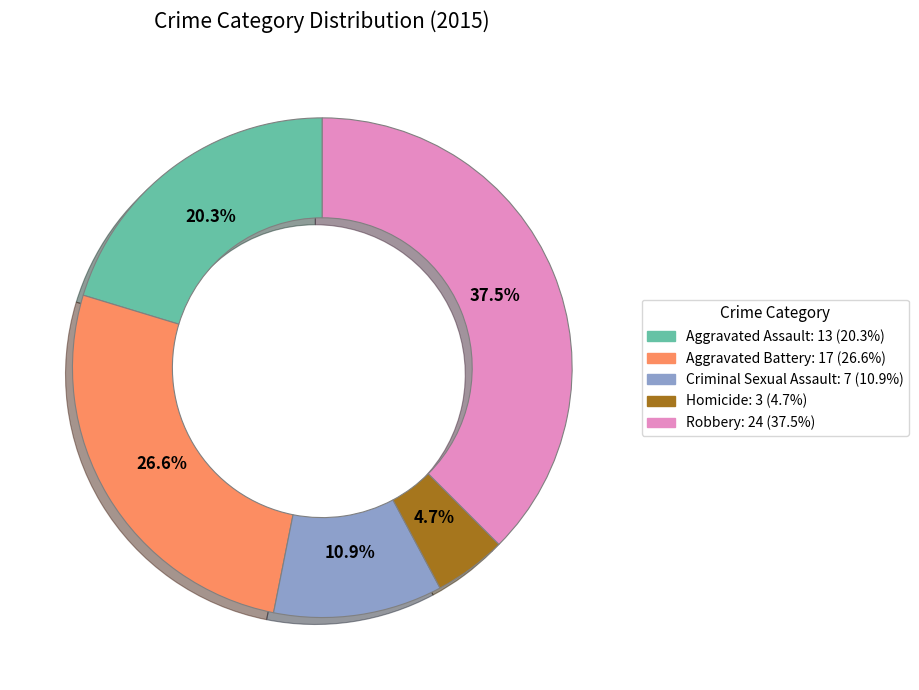

Which category has the smallest portion of the pie?

Homicide